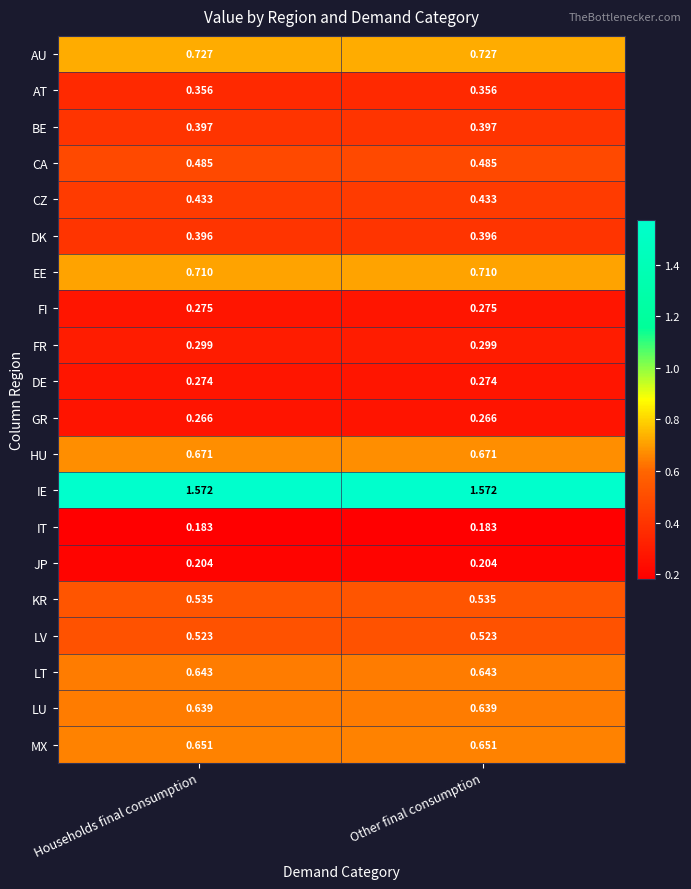

Rank the series by their maximum value, from lowest to highest.

IT, JP, GR, DE, FI, FR, AT, DK, BE, CZ, CA, LV, KR, LU, LT, MX, HU, EE, AU, IE